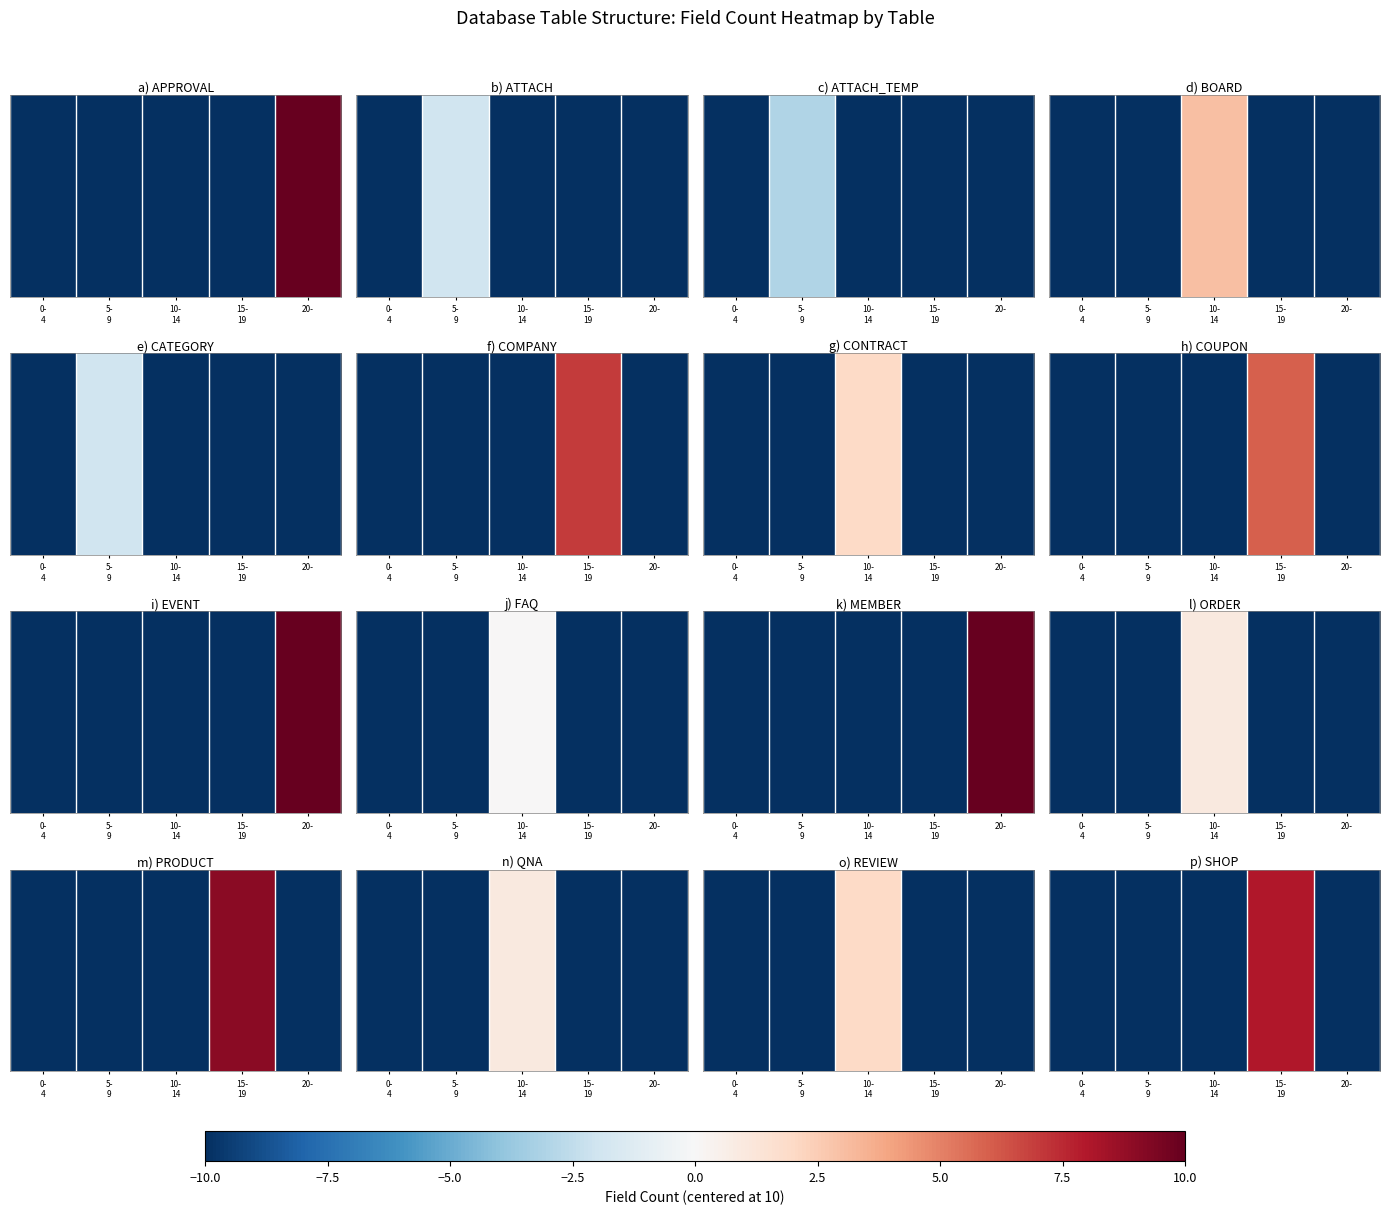

List the labels in order of value, largest first.

15-
19, 0-
4, 5-
9, 10-
14, 20-
